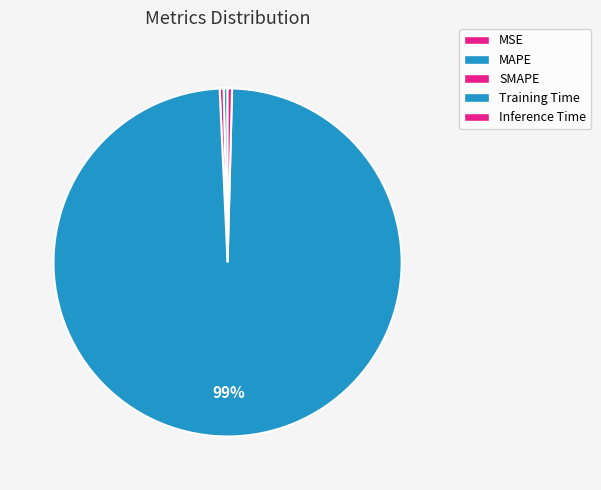

Rank the categories by value from lowest to highest.

MSE, SMAPE, MAPE, Inference Time, Training Time